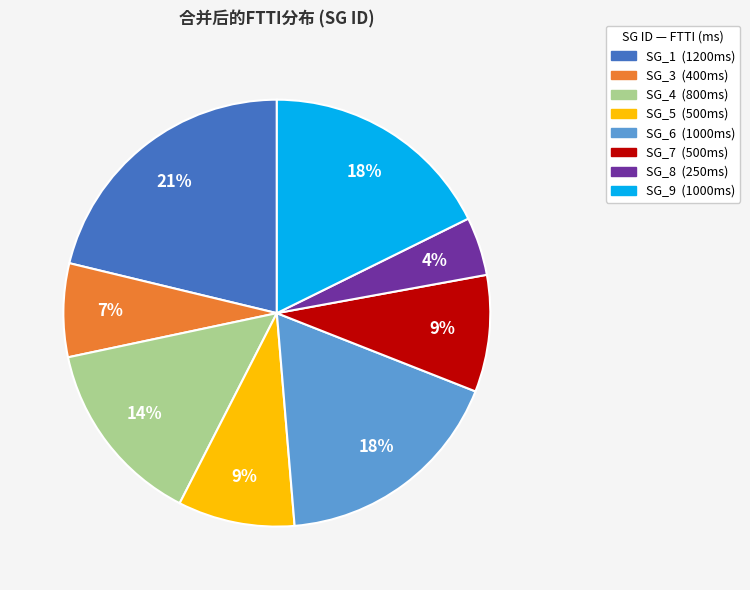

How many segments does this pie chart have?

8